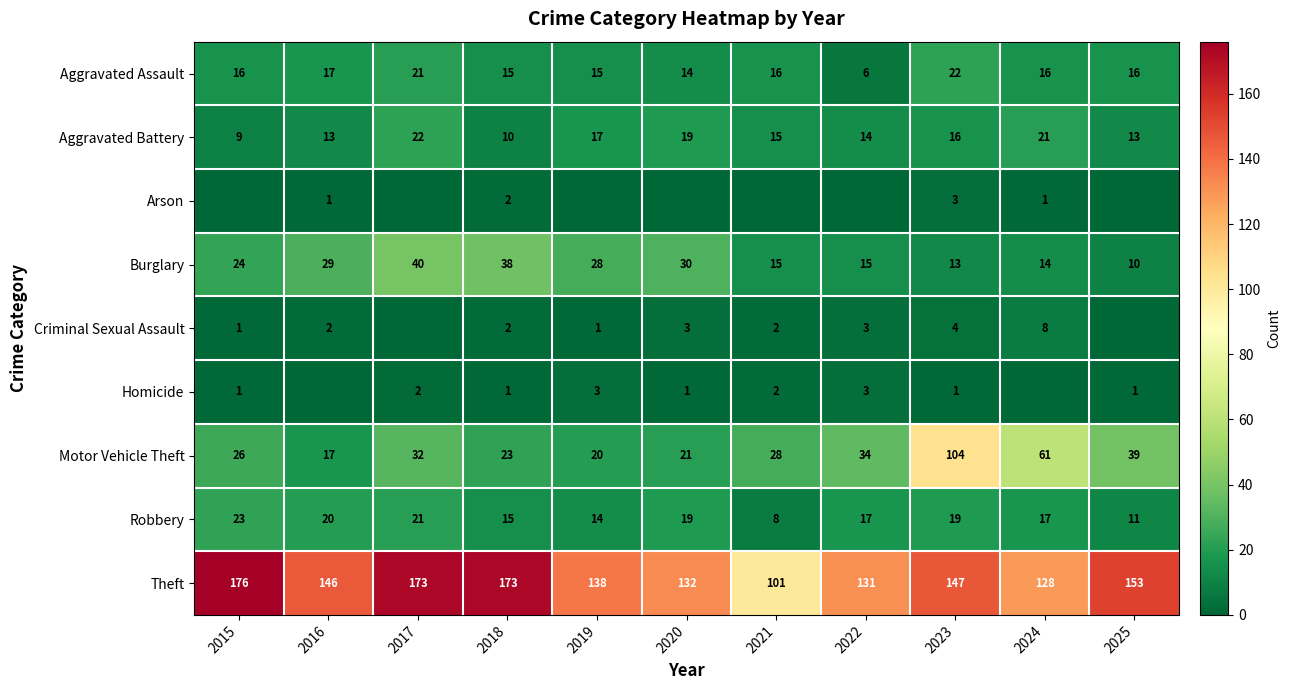

Where is Aggravated Assault nearest to the value 14?

2020